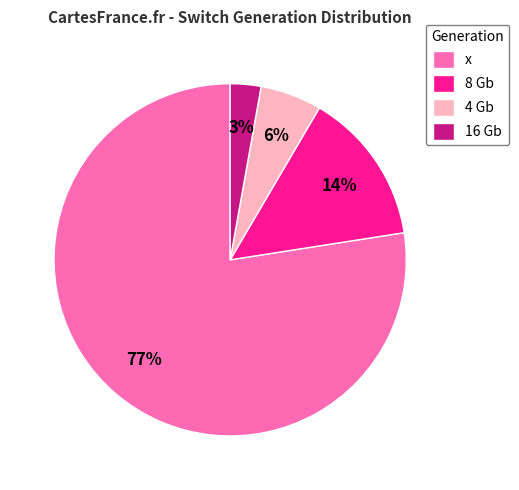

True or false: 8 Gb accounts for 14% of the total.

True